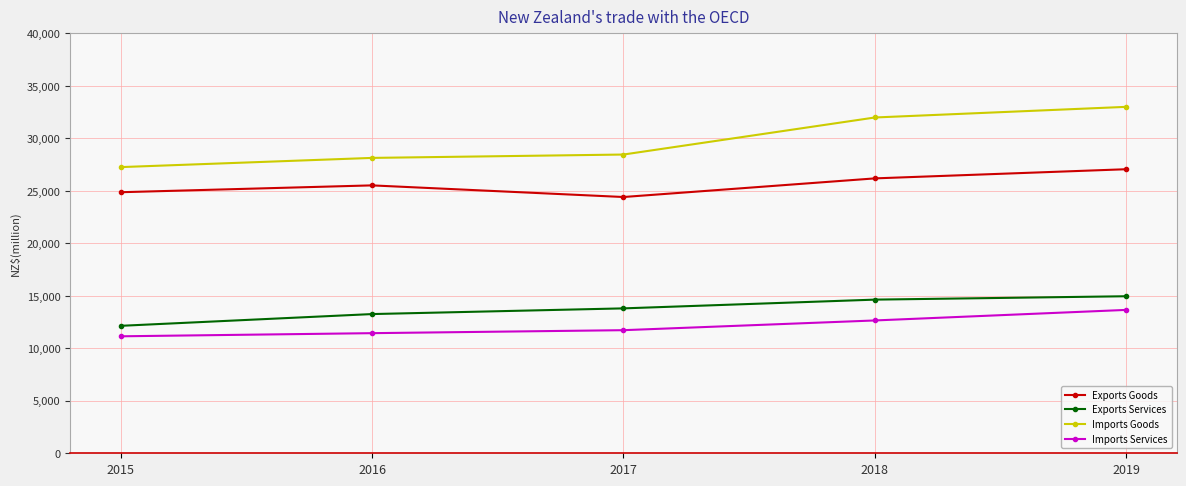

What is the difference between the maximum and minimum values in the Exports Goods series?

2648